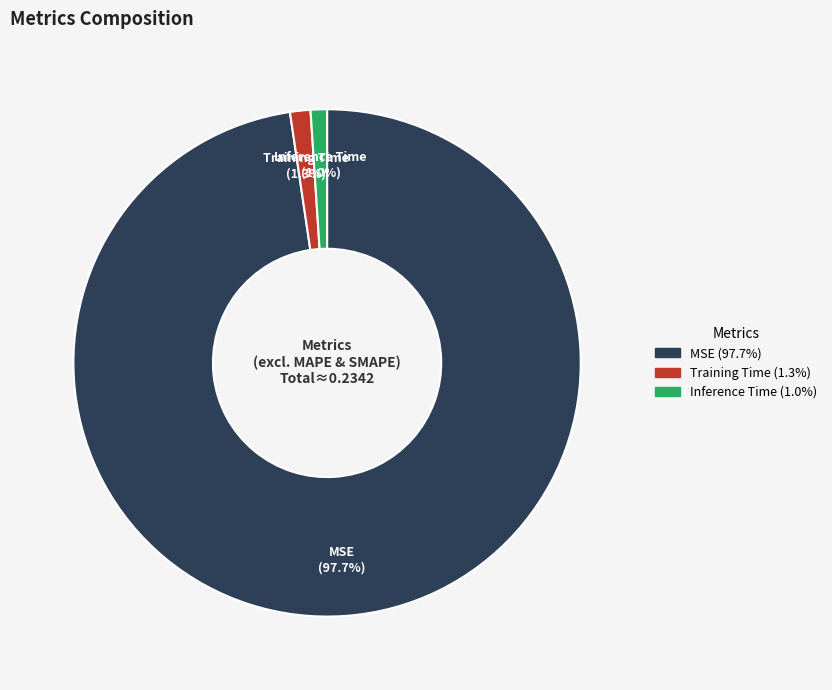

The Training Time slice represents 11% of the pie. True or false?

False